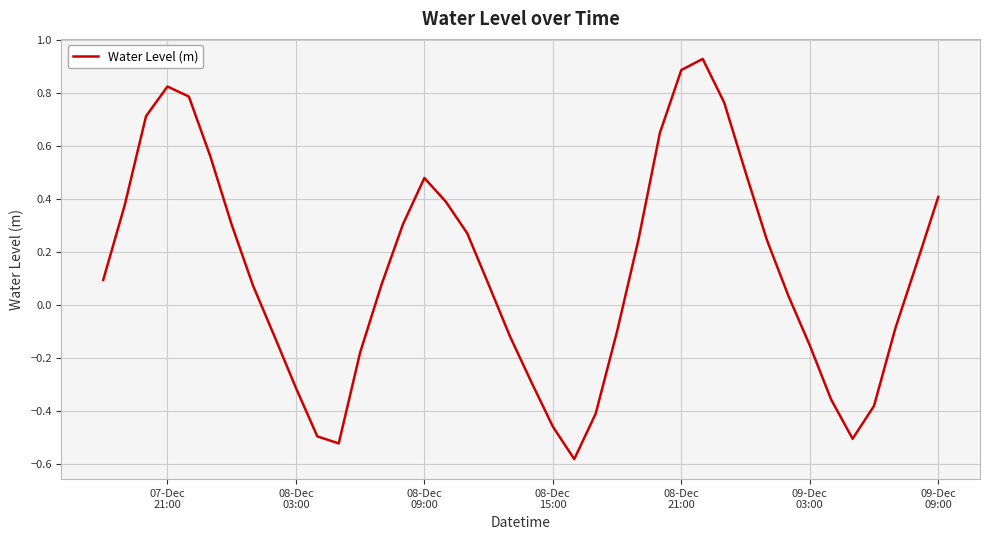

What is the difference between the maximum and minimum values?

1.5